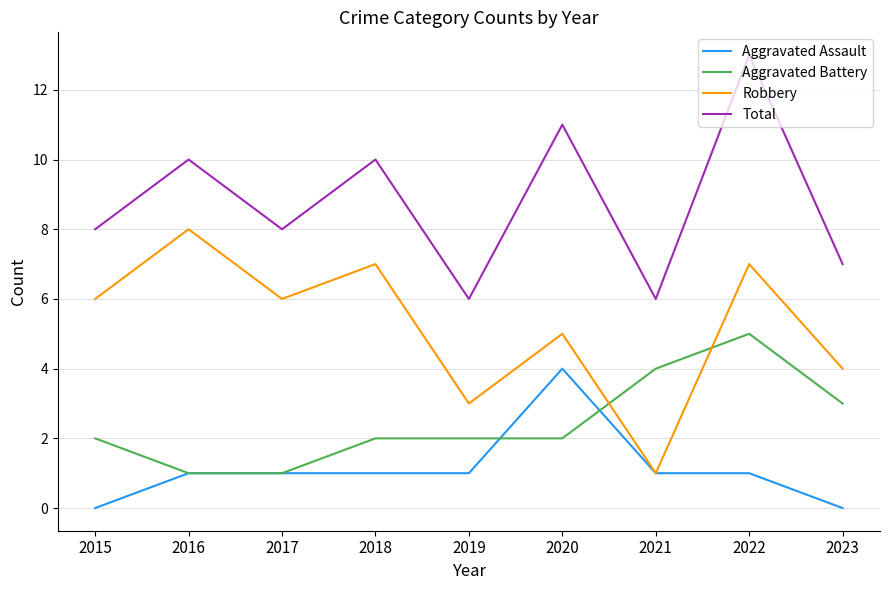

How many lines are shown in the chart?

4